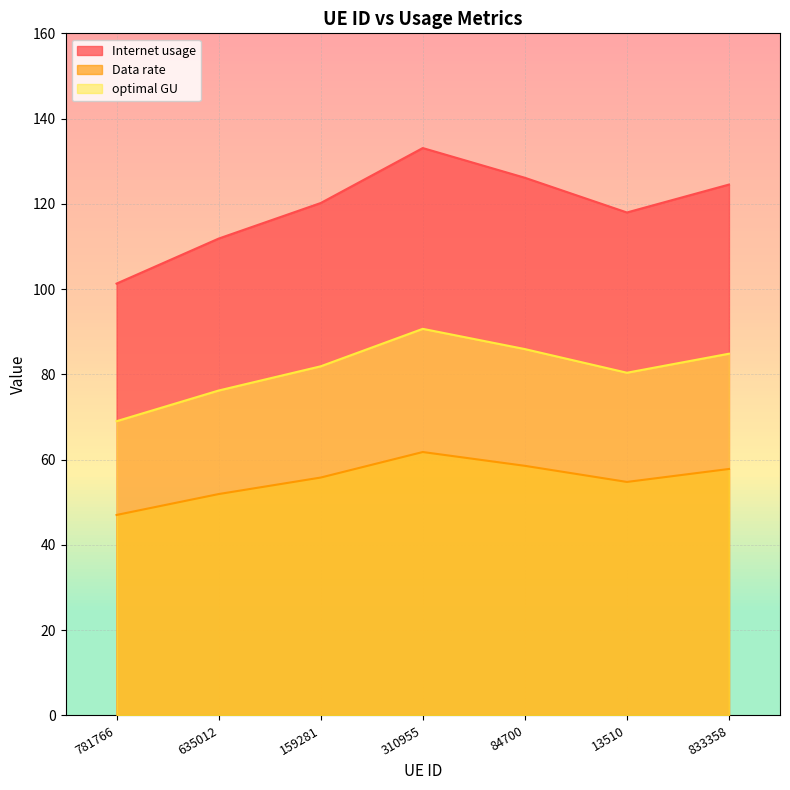

What is the difference between the second highest and second lowest values in the Data rate series?

6.6